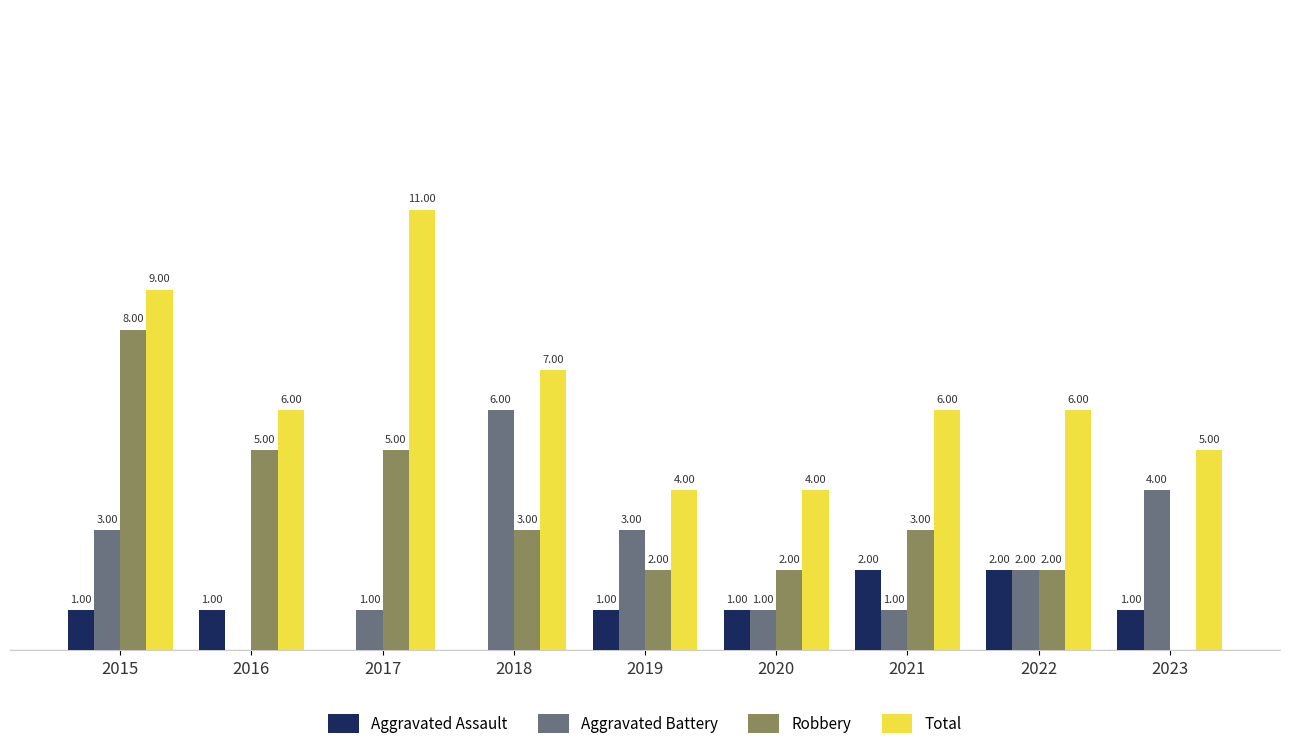

Which series has the largest total across all categories?

Total